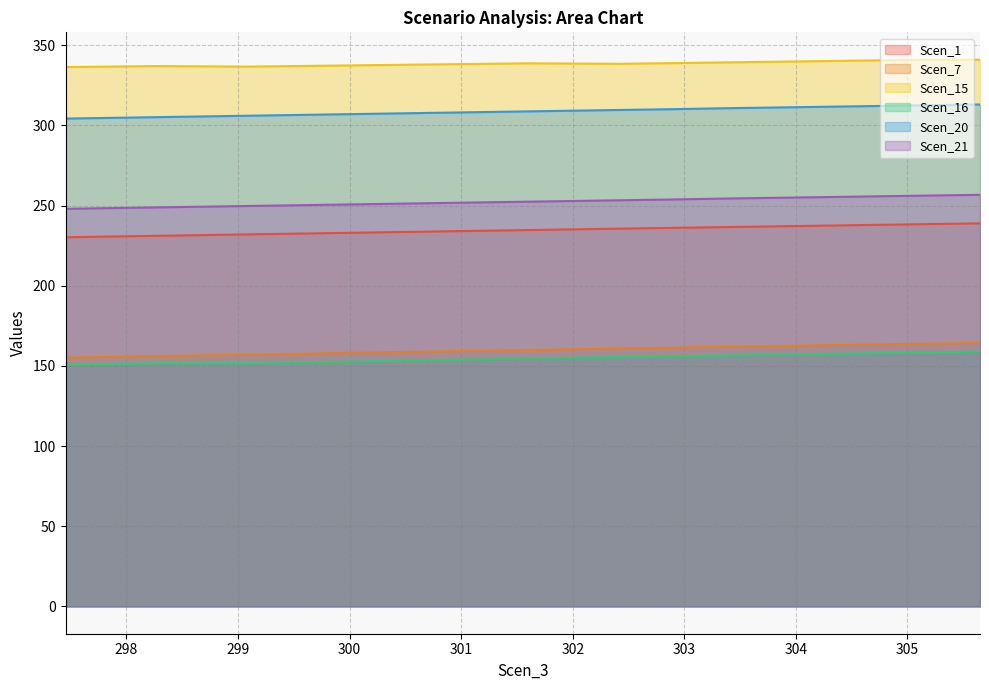

True or false: Scen_1 and Scen_16 intersect in this chart.

False